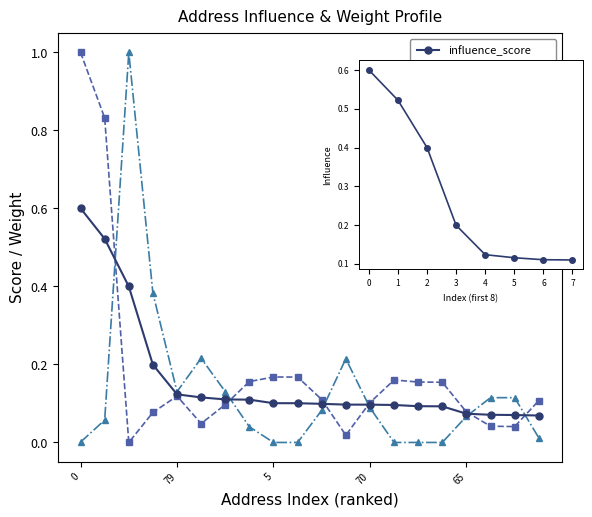

True or false: holdings_weight has more than 0 points higher than both neighbors.

True